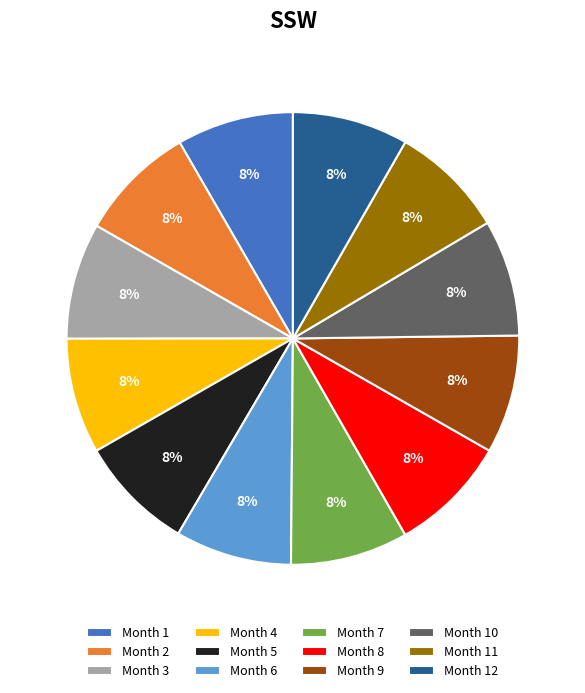

To the nearest percent, what is the average slice percentage?

8%